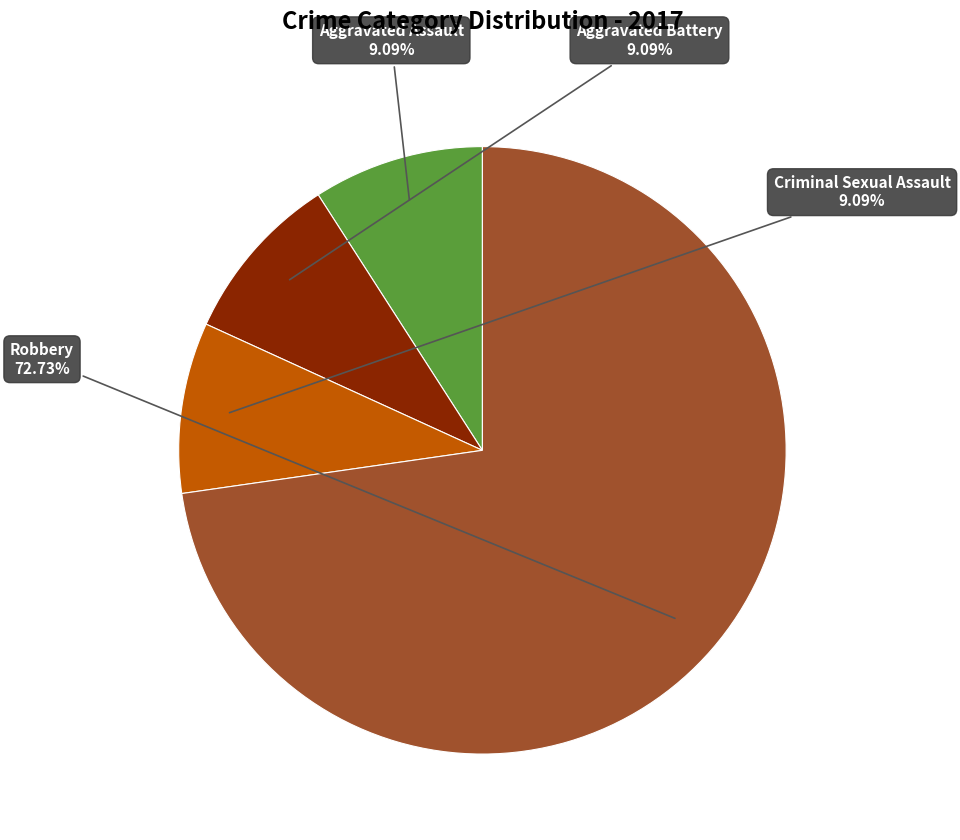

The Aggravated Battery slice represents 9% of the pie. True or false?

True